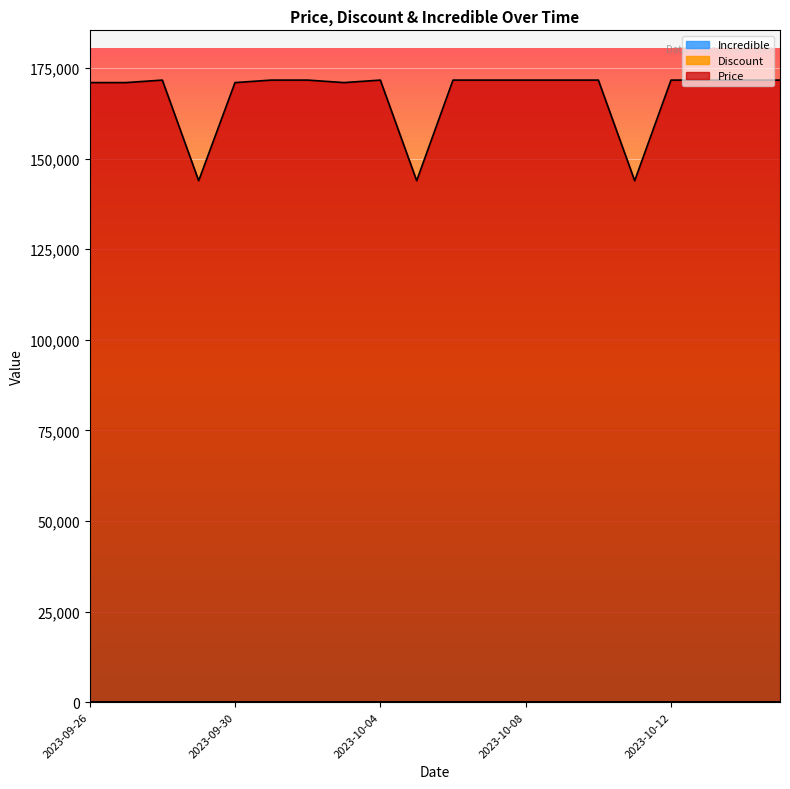

What is the label of the 8th point from the left?

2023-10-03